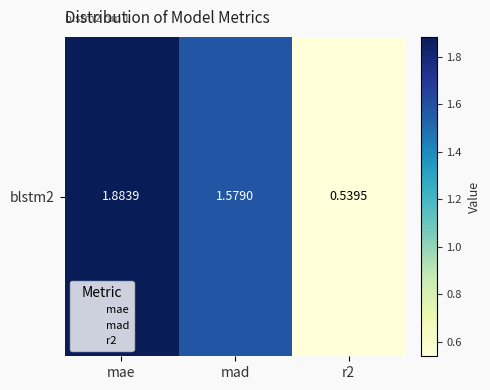

What is the sum of all values?

4.0